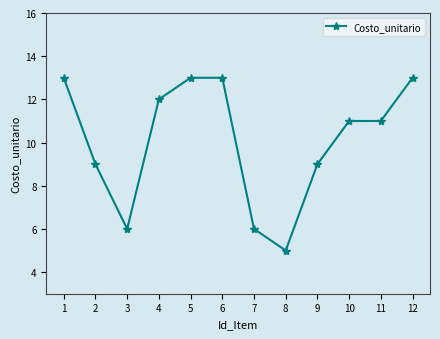

What is the sum of the values at 11 and 9?

20